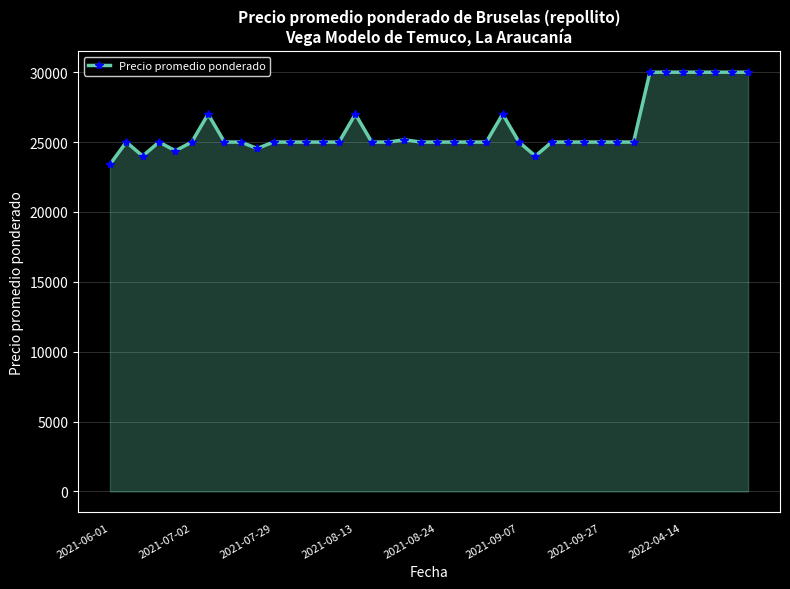

Count the number of data series in this chart.

1